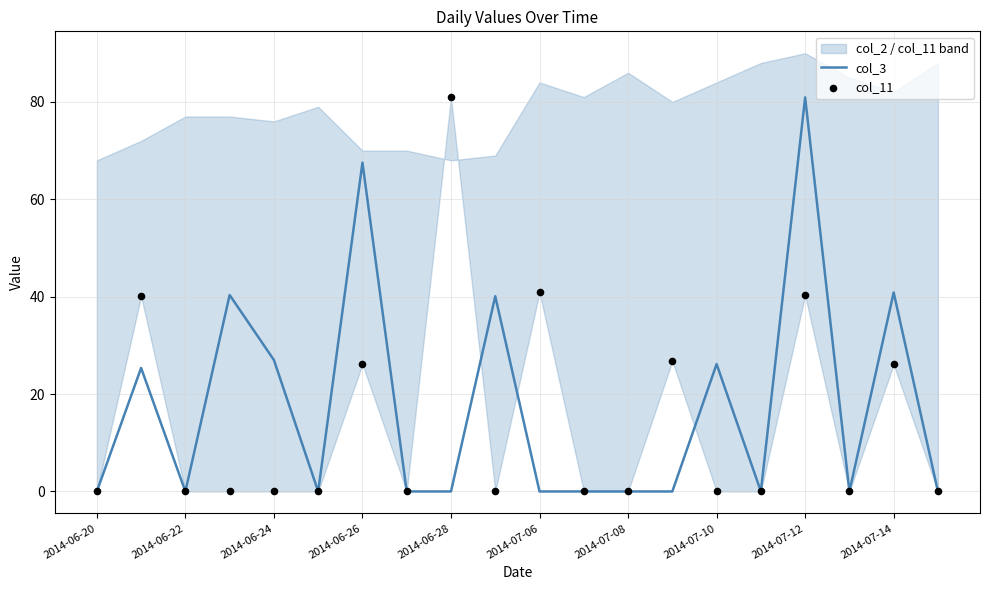

What are all the series names shown in the legend?

col_3, col_11